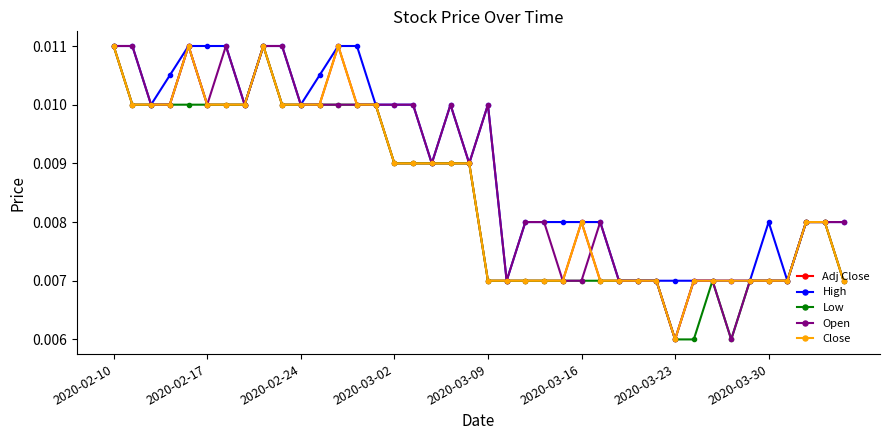

How many interior local peaks does the Adj Close series have?

4